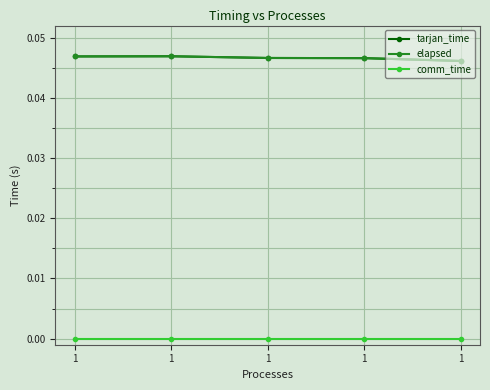

At which label is comm_time closest to 0?

1